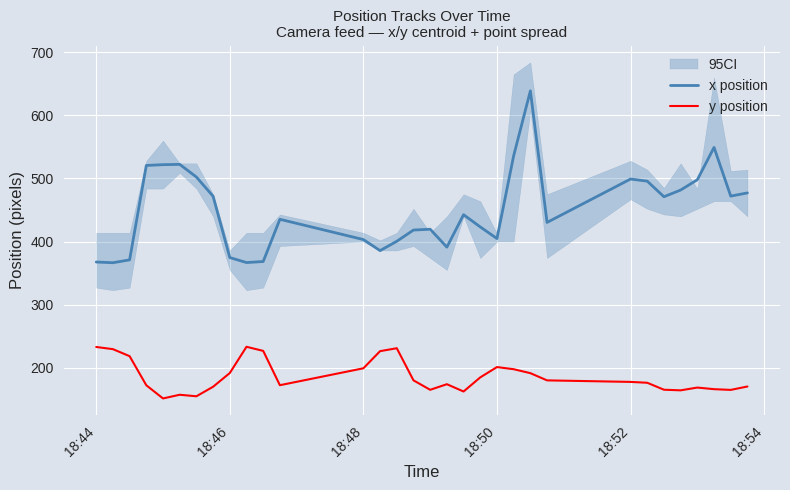

What is the minimum value for x position?

366.5